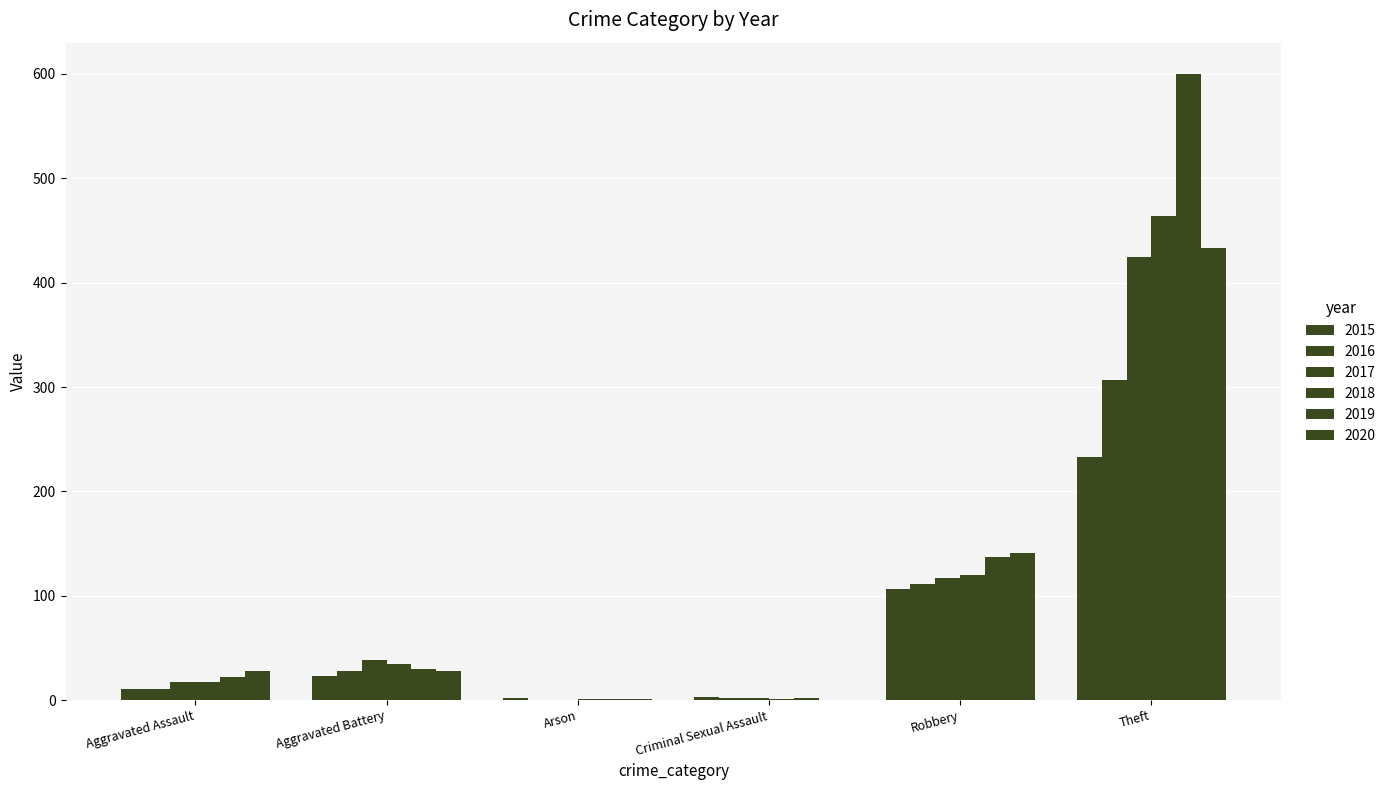

How many series are shown in this chart?

6